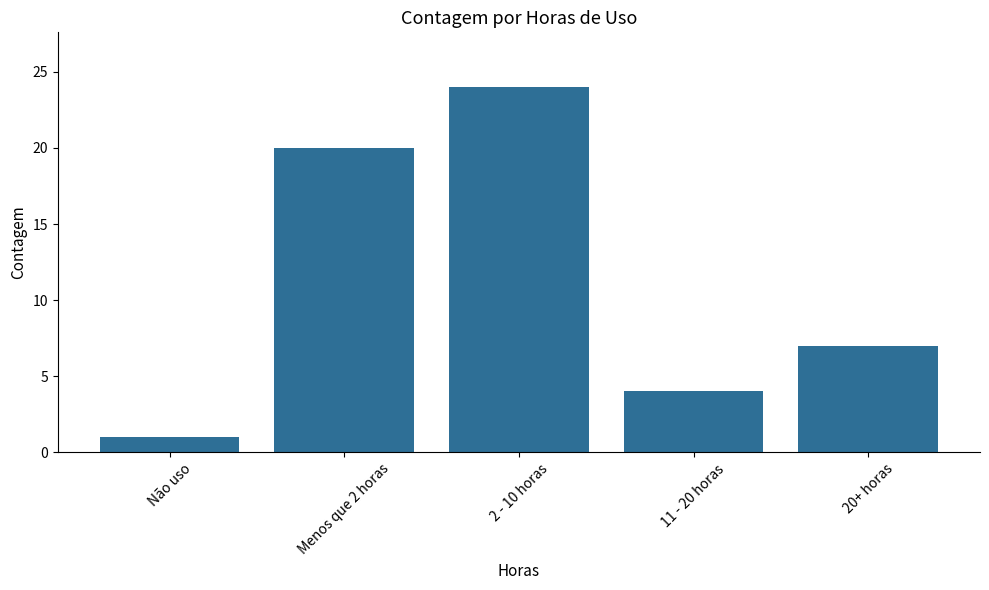

List the labels in order of value, largest first.

2 - 10 horas, Menos que 2 horas, 20+ horas, 11 - 20 horas, Não uso